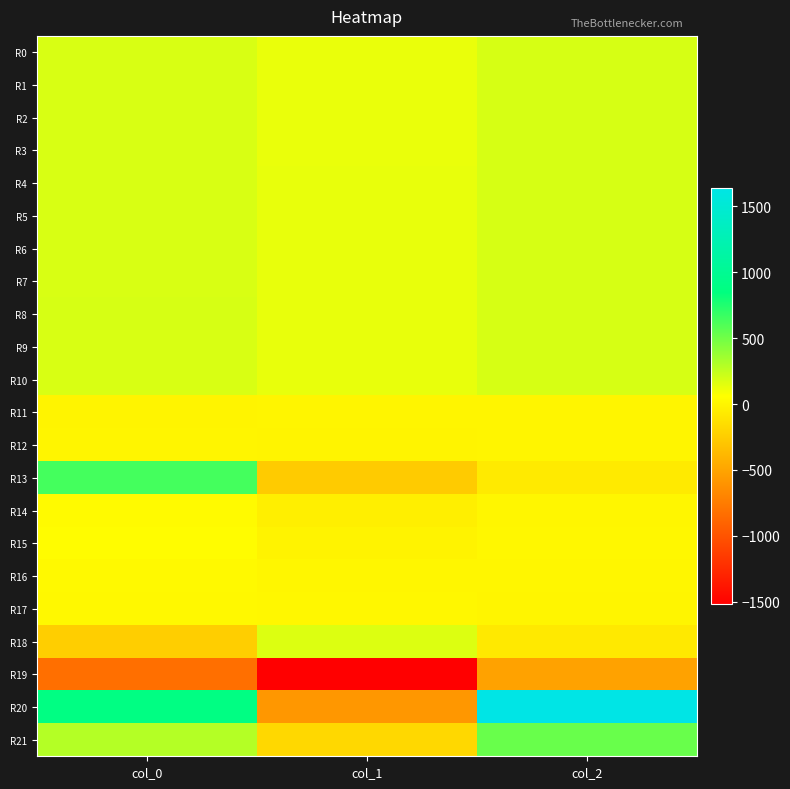

What is the minimum value shown in the chart?

-1520.9